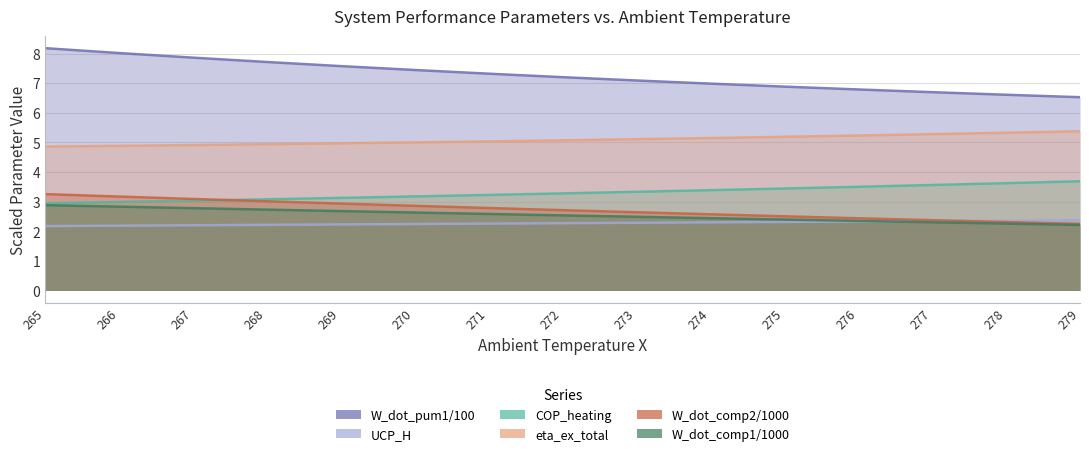

What is the average value of the W_dot_comp2/1000 series?

2.7